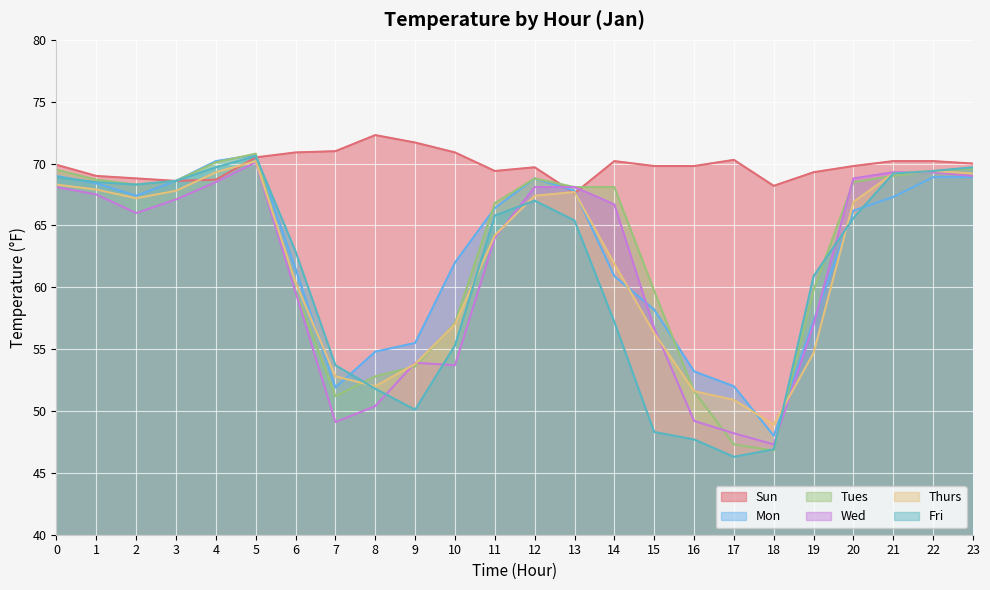

True or false: Mon has more than 1 points higher than both neighbors.

True